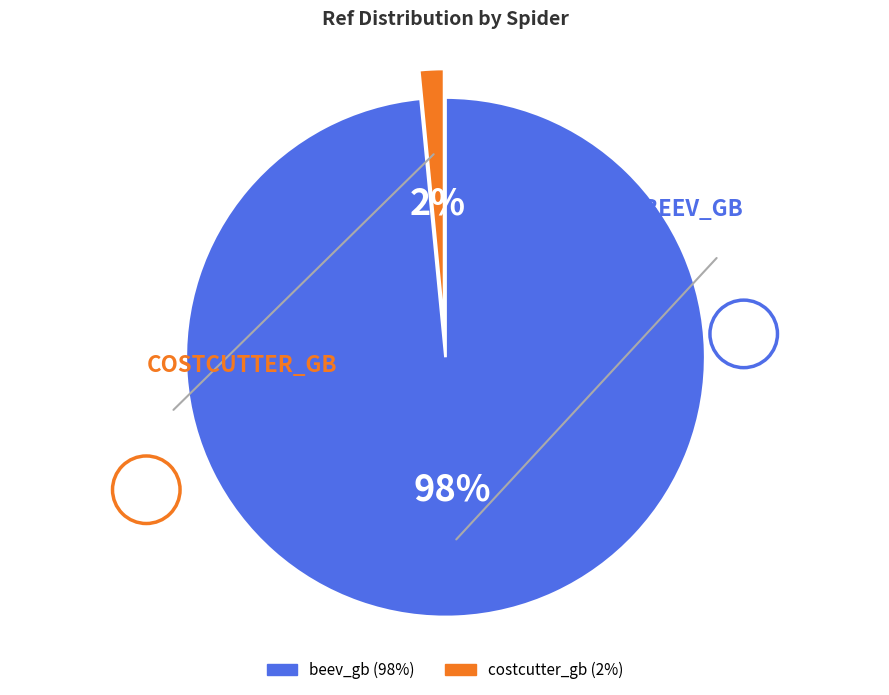

To the nearest percent, what is the average slice percentage?

50%